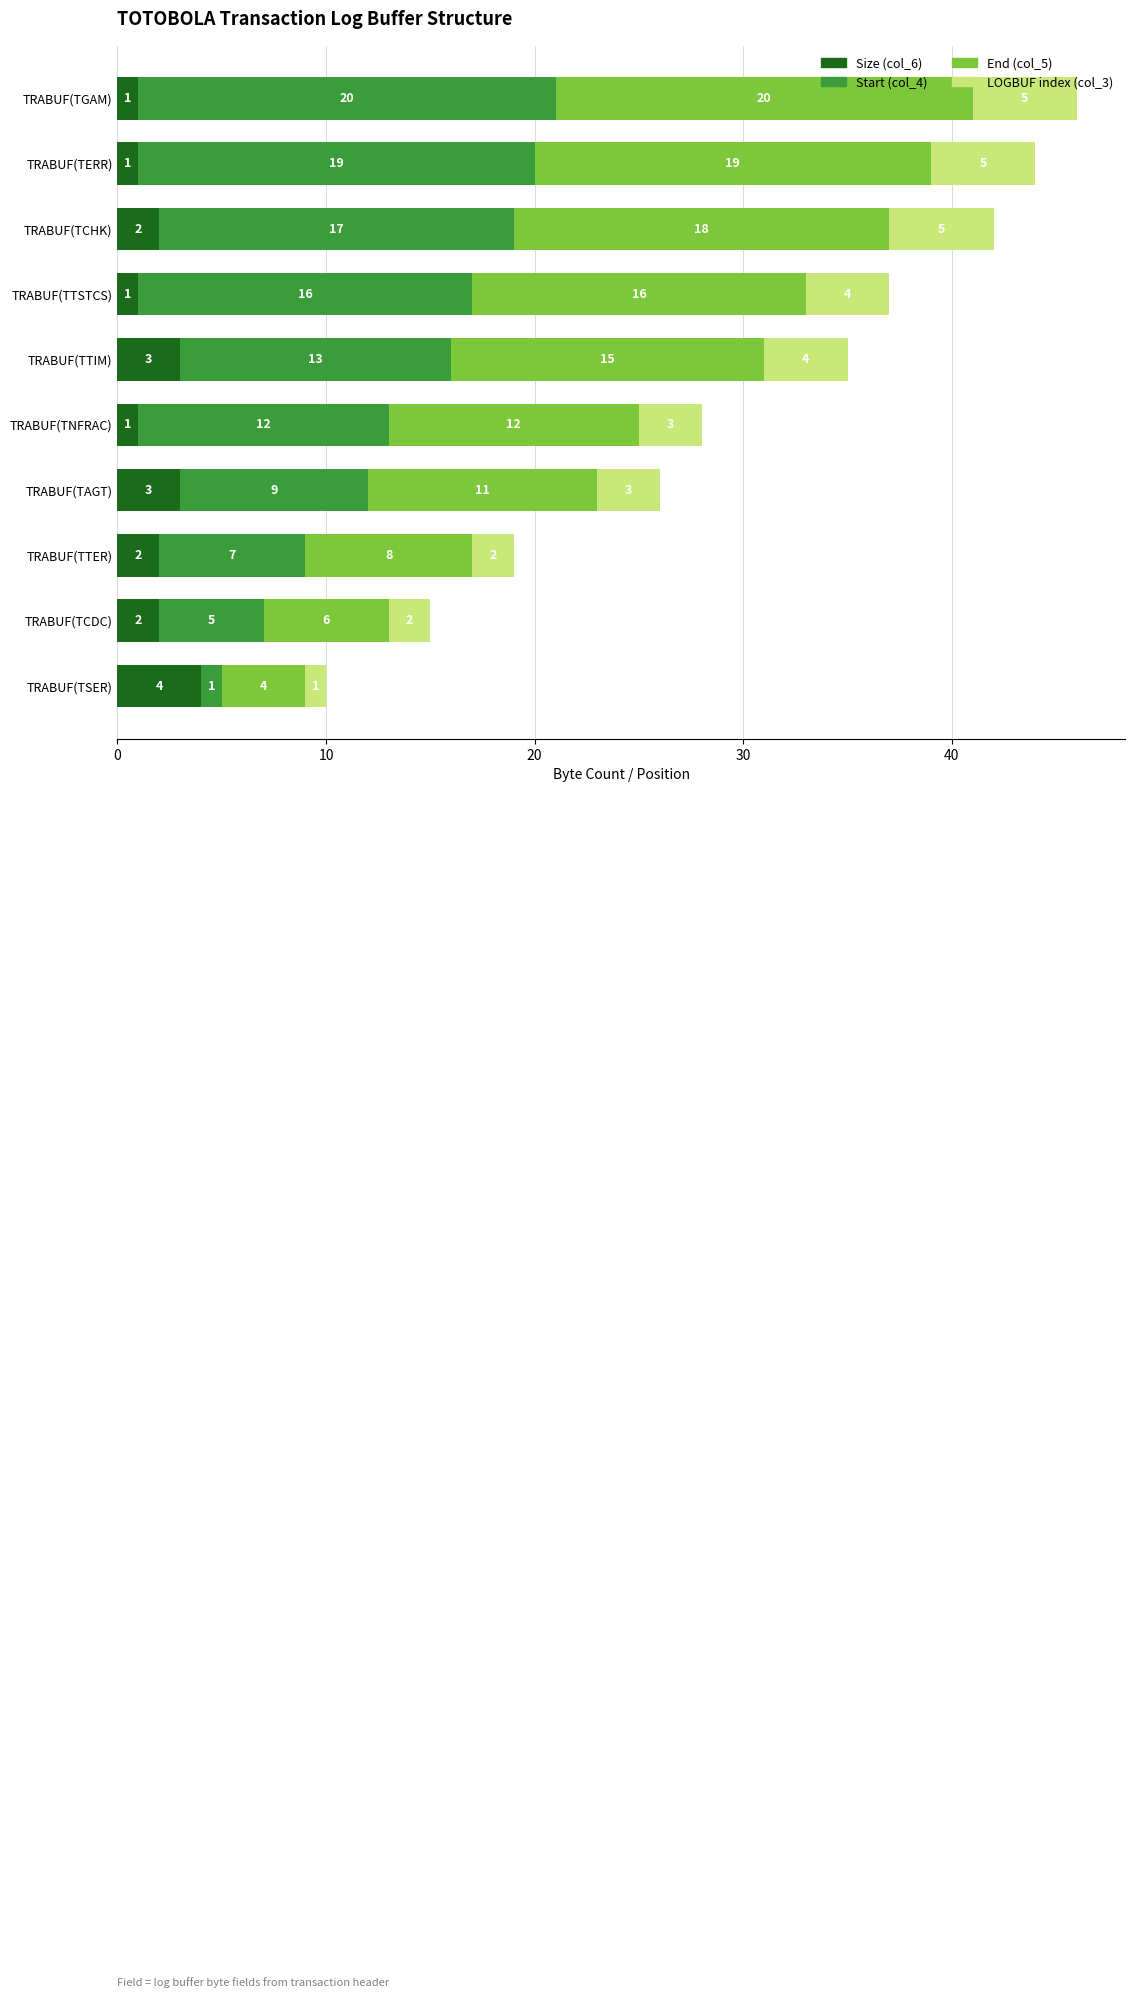

Count the Size (col_6) values in the range 1 to 3.

9